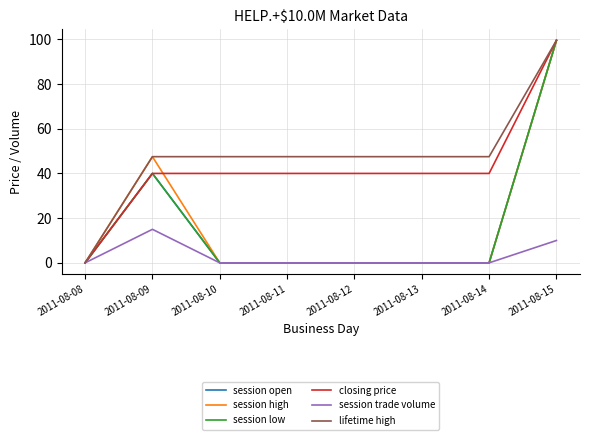

Does the chart have visible grid lines?

Yes